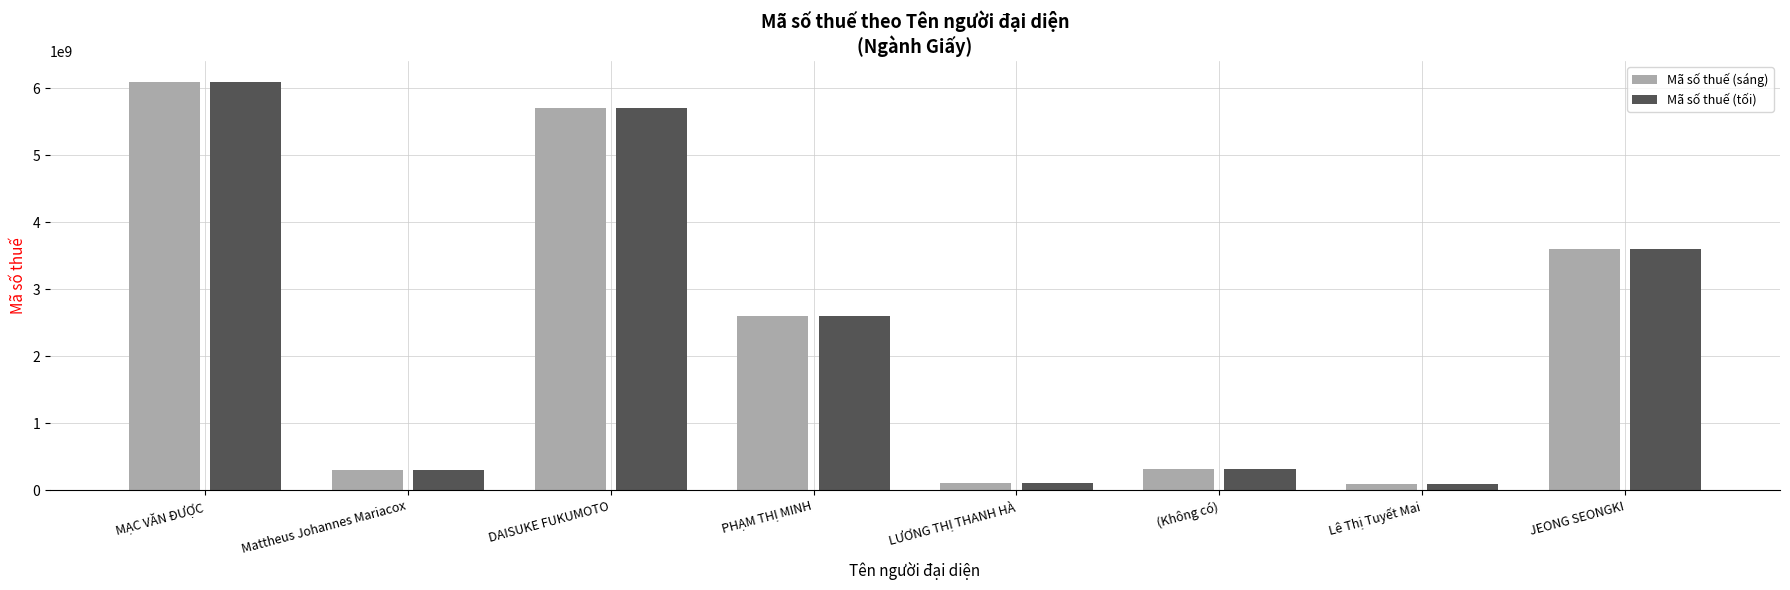

What is the difference between the Mã số thuế (sáng) values at Mattheus Johannes Mariacox and MẠC VĂN ĐƯỢC?

5790479006